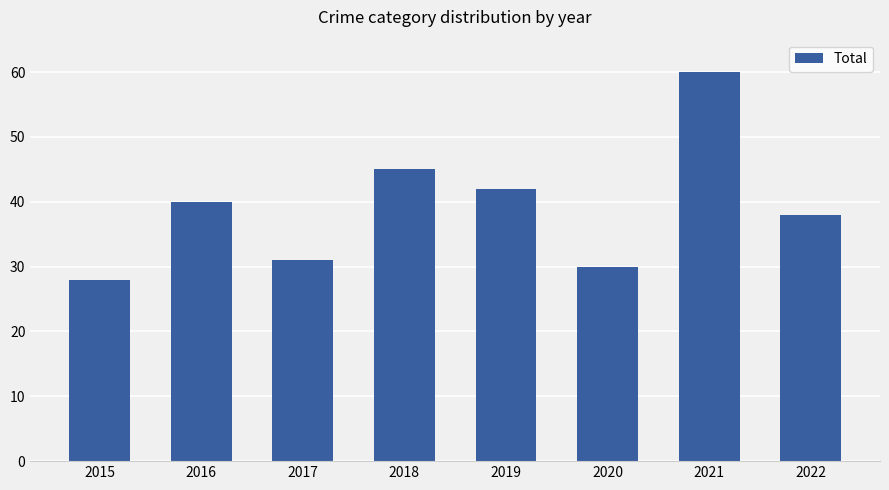

Reading right to left, what are all the values shown in this chart?

38	60	30	42	45	31	40	28